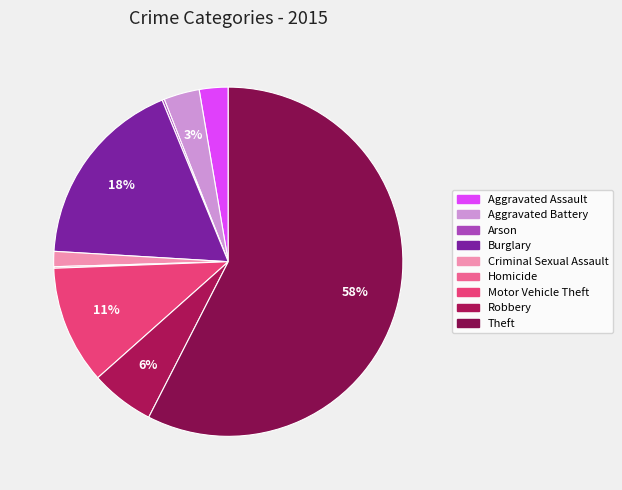

Does Theft account for over 50% of the chart?

Yes